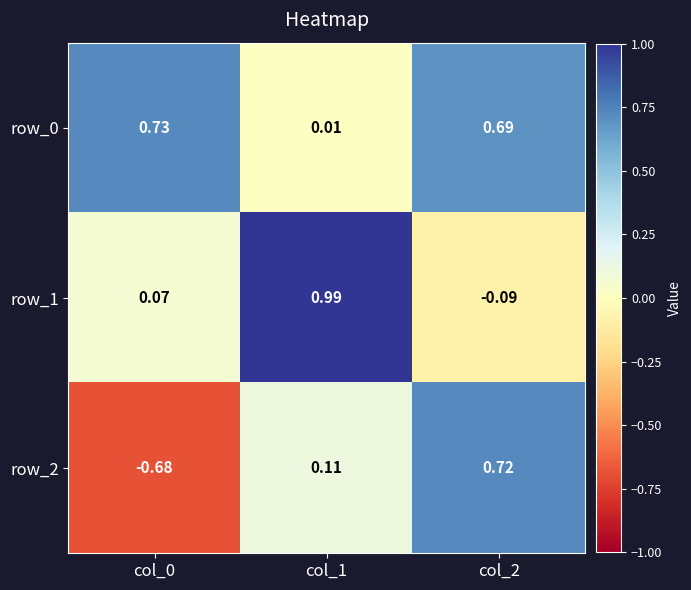

Is the value of row_2 at col_1 greater than the value of row_0 at col_2?

No